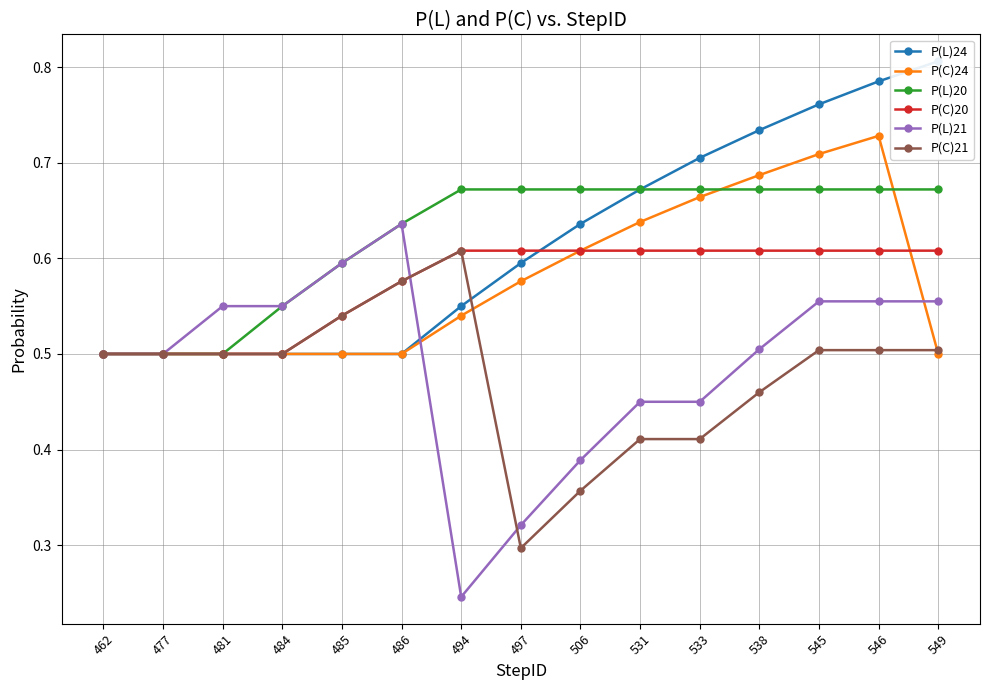

What is the value of the P(C)21 point at the 9th from the left?

0.4